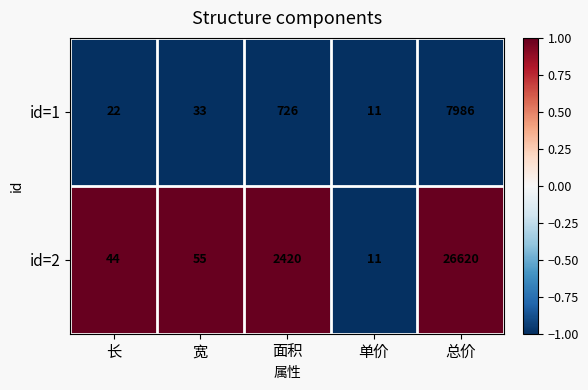

What is the difference between the highest and lowest values at 宽?

22